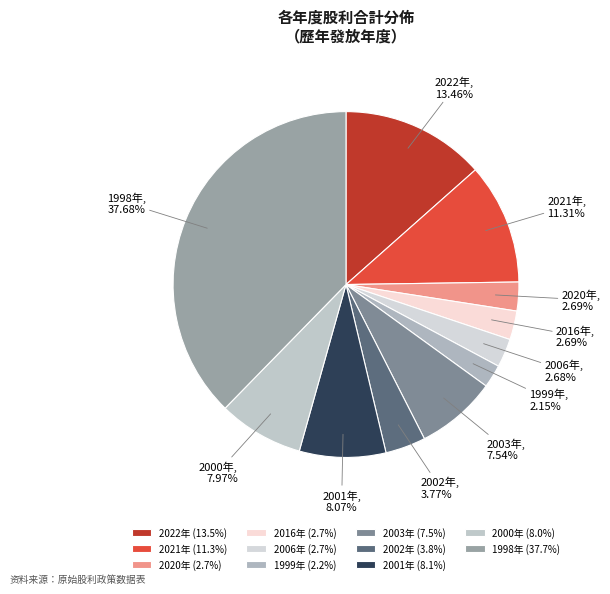

What is the largest slice in the pie chart?

1998年 (37.7%)